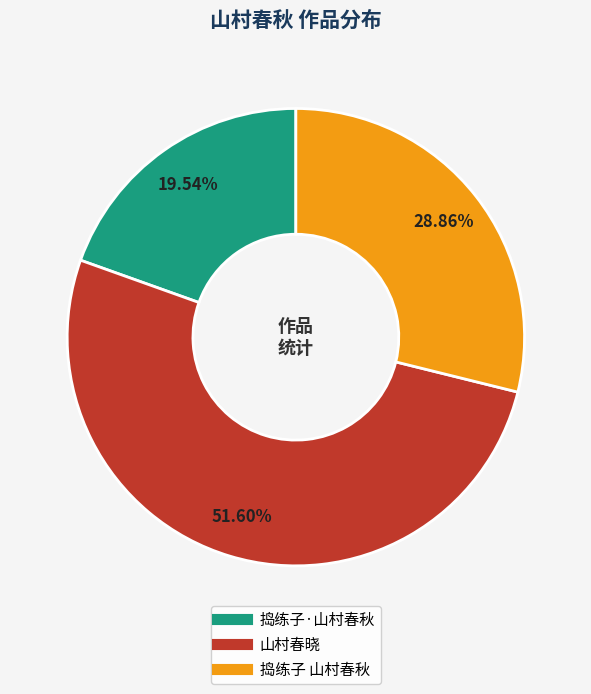

Is the sum of 山村春晓 and 捣练子·山村春秋 greater than half?

Yes